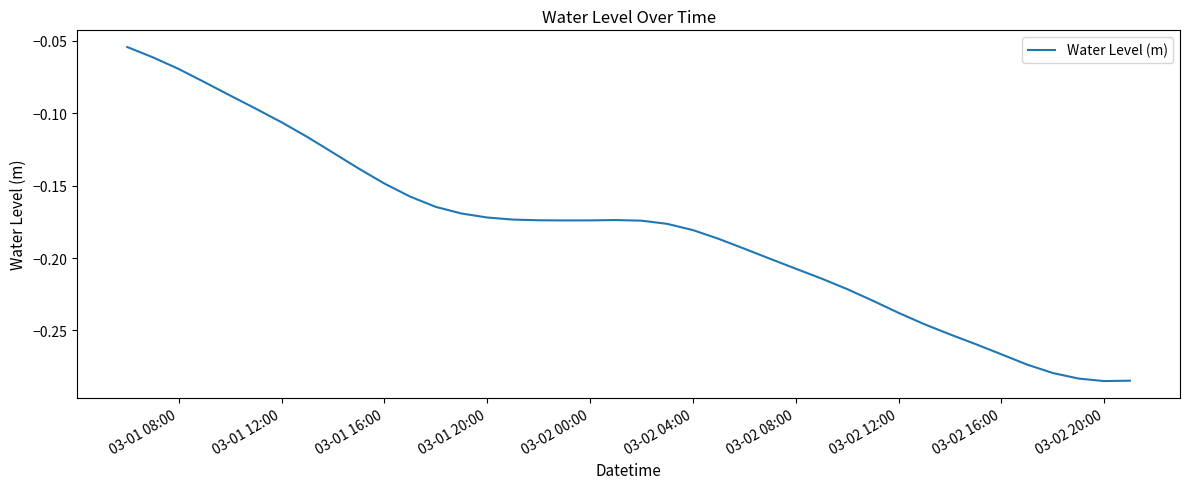

Does the chart have visible grid lines?

No